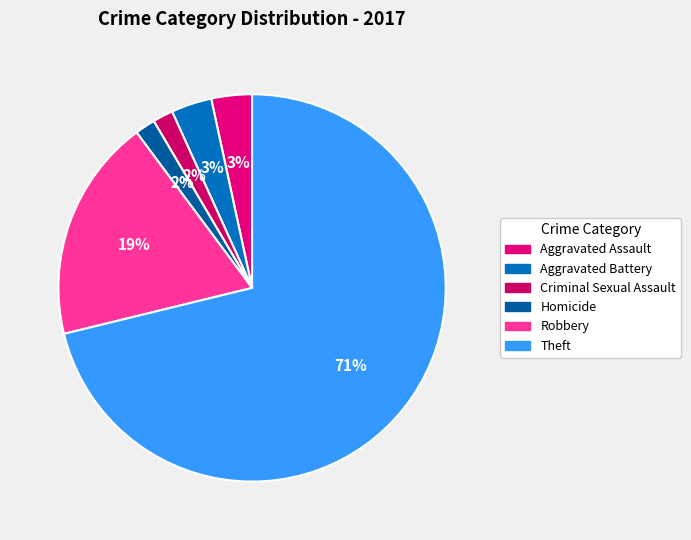

The Aggravated Assault slice represents 3% of the pie. True or false?

True